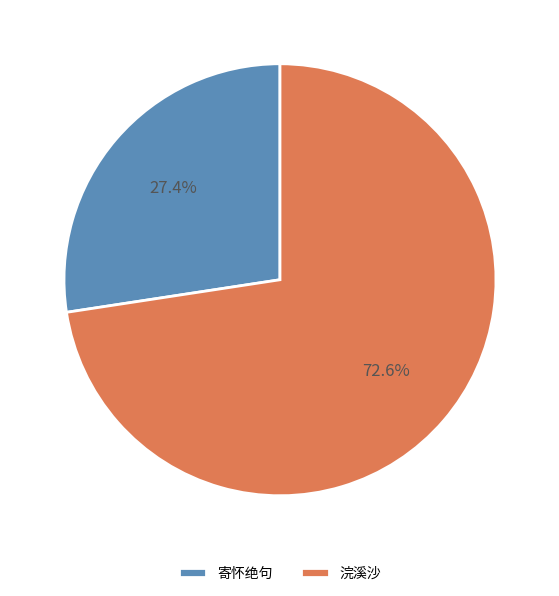

What percentage do 浣溪沙 and 寄怀绝句 together represent?

100.0%